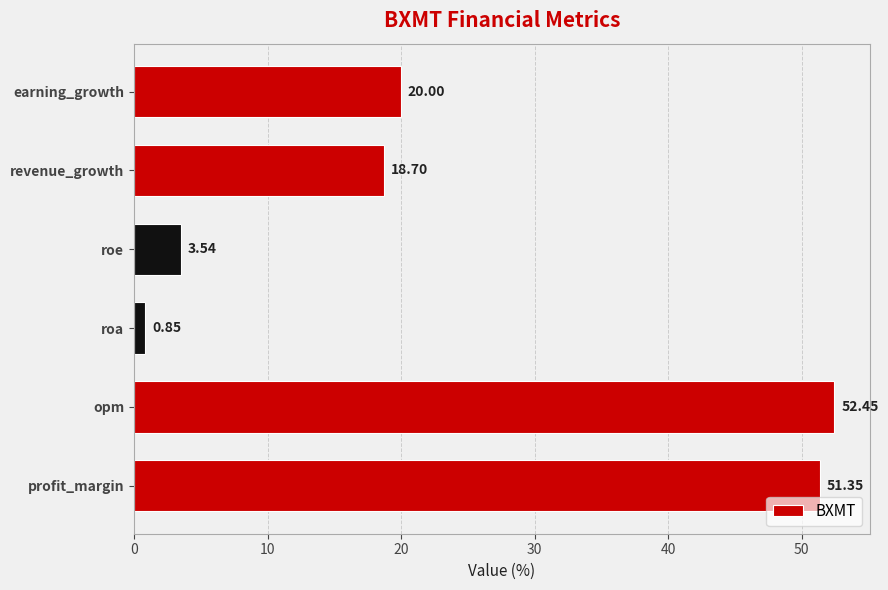

Which category has the lowest value across all series?

roa